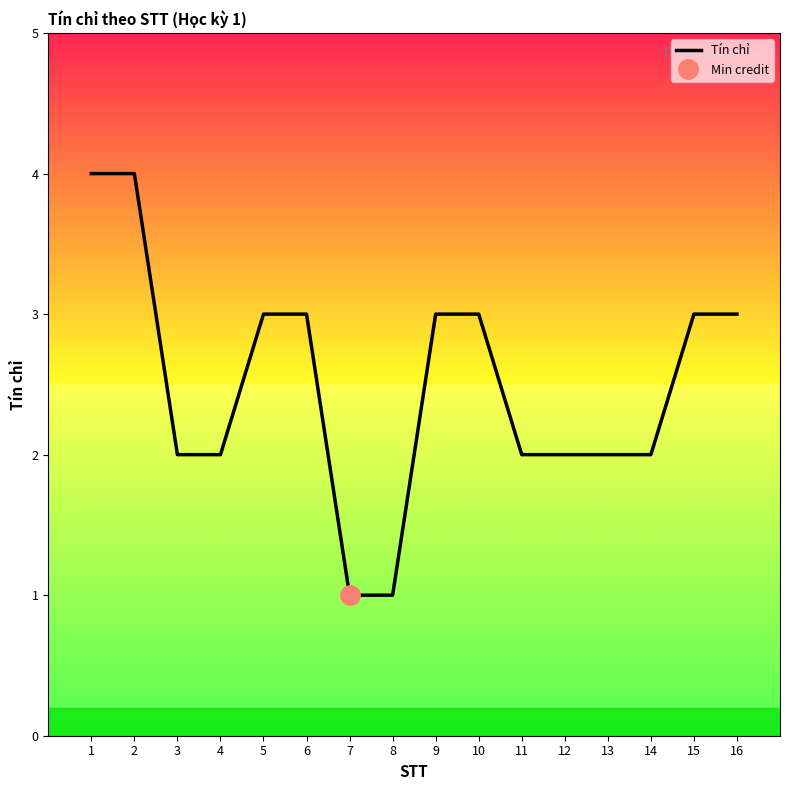

The chart shows a value of 3 at 12. True or false?

False